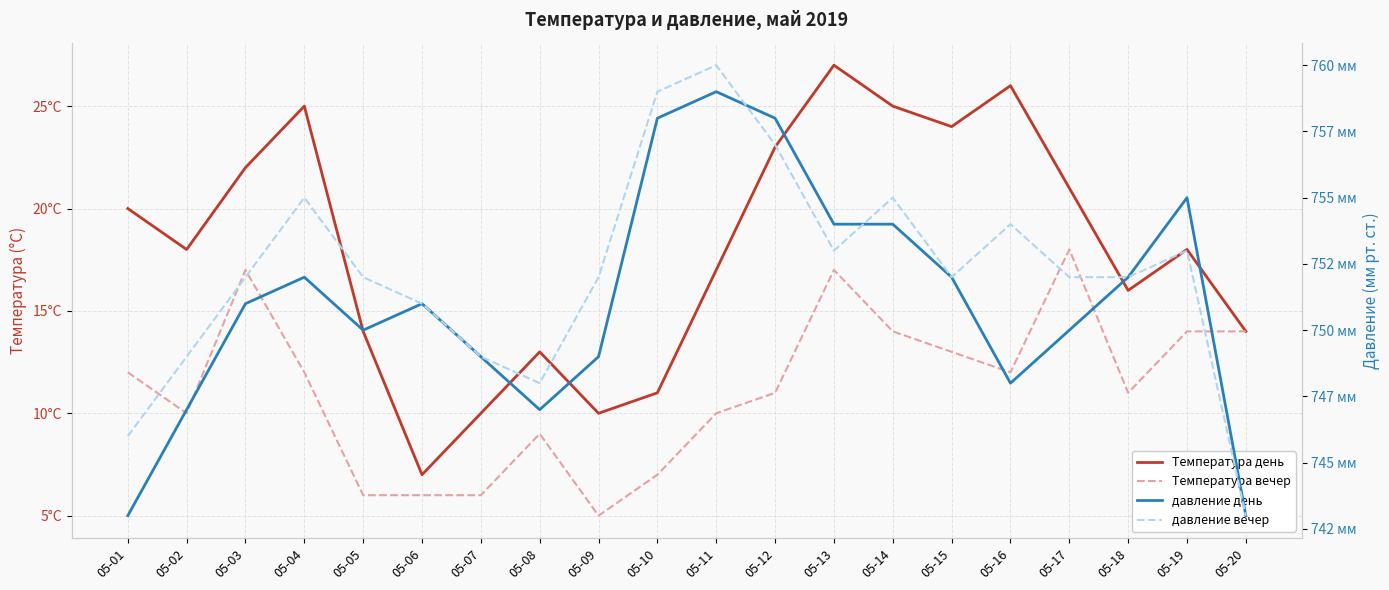

Between 05-08 and 05-10, which series saw the biggest shift?

давление день